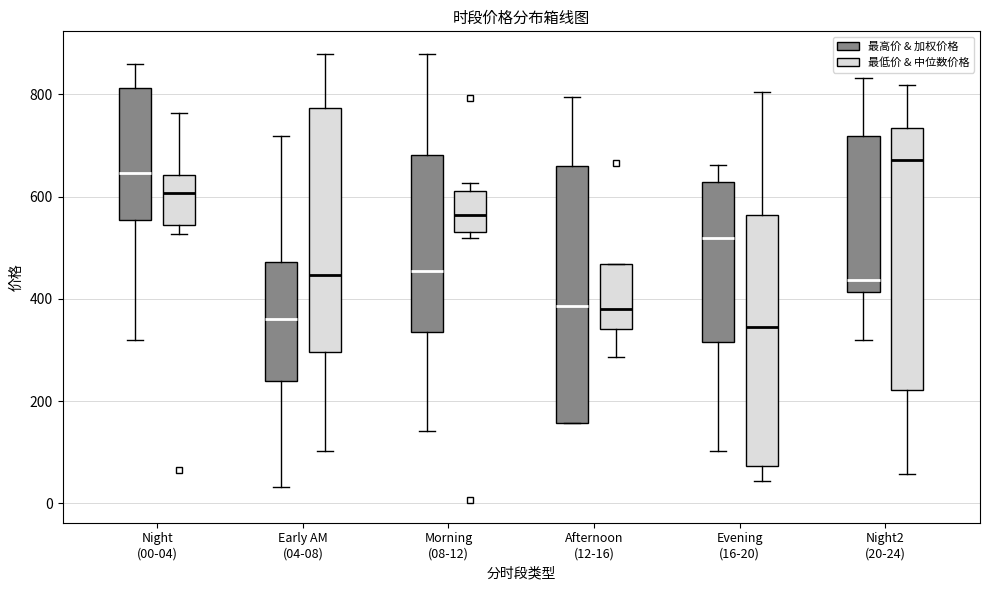

Reading left to right, read every box against the y-axis: the position of its median line, the range the box covers, and the ends of its whiskers. The values are not printed on the chart, so give them approximately, as read against the axis.

Night (00-04) (最高价 & 加权价格): median 640, box 560 to 820, whiskers 320 to 860
Night (00-04) (最低价 & 中位数价格): median 600, box 540 to 640, whiskers 520 to 760
Early AM (04-08) (最高价 & 加权价格): median 360, box 240 to 480, whiskers 40 to 720
Early AM (04-08) (最低价 & 中位数价格): median 440, box 300 to 780, whiskers 100 to 880
Morning (08-12) (最高价 & 加权价格): median 460, box 340 to 680, whiskers 140 to 880
Morning (08-12) (最低价 & 中位数价格): median 560, box 540 to 620, whiskers 520 to 620 (just above the box's upper edge)
Afternoon (12-16) (最高价 & 加权价格): median 380, box 160 to 660, whiskers 160 to 800
Afternoon (12-16) (最低价 & 中位数价格): median 380, box 340 to 460, whiskers 280 to 460
Evening (16-20) (最高价 & 加权价格): median 520, box 320 to 620, whiskers 100 to 660
Evening (16-20) (最低价 & 中位数价格): median 340, box 80 to 560, whiskers 40 to 800
Night2 (20-24) (最高价 & 加权价格): median 440, box 420 to 720, whiskers 320 to 840
Night2 (20-24) (最低价 & 中位数价格): median 680, box 220 to 740, whiskers 60 to 820